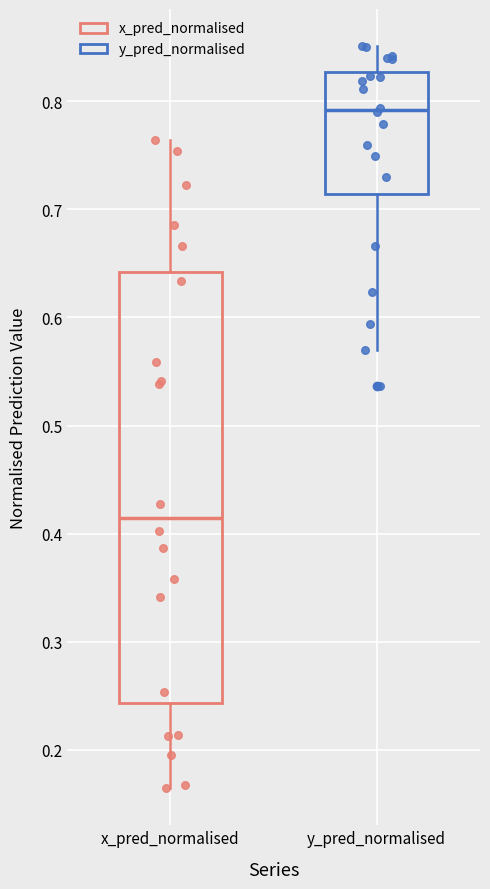

Reading left to right, read every box against the y-axis: the position of its median line, the range the box covers, and the ends of its whiskers. The values are not printed on the chart, so give them approximately, as read against the axis.

x_pred_normalised: median 0.41, box 0.24 to 0.64, whiskers 0.16 to 0.76
y_pred_normalised: median 0.79, box 0.71 to 0.83, whiskers 0.57 to 0.85